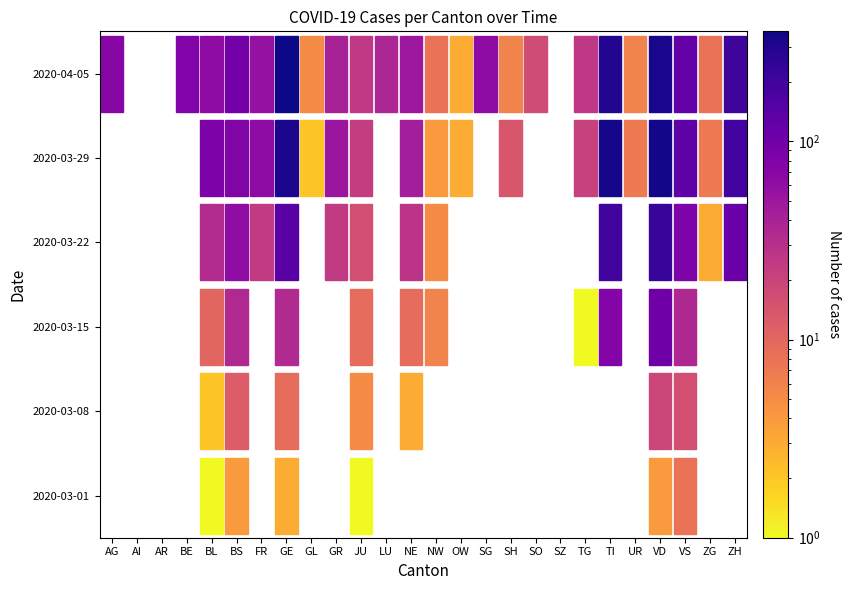

What is the maximum value shown in the chart?

359